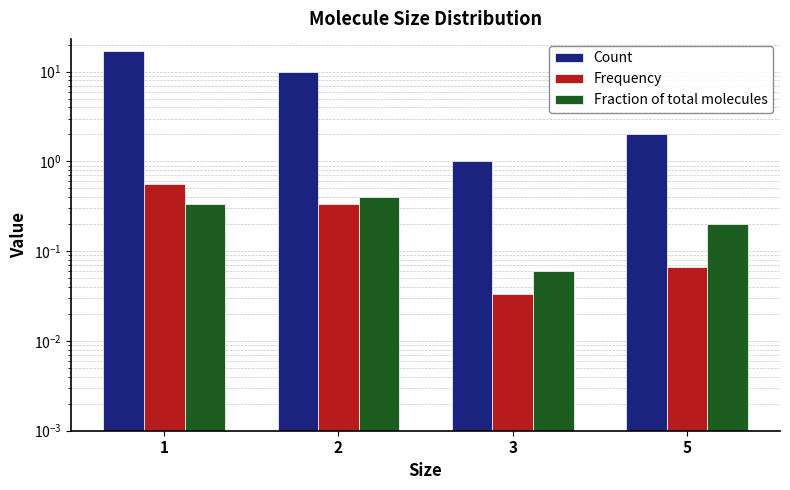

How many data points does each series have?

4